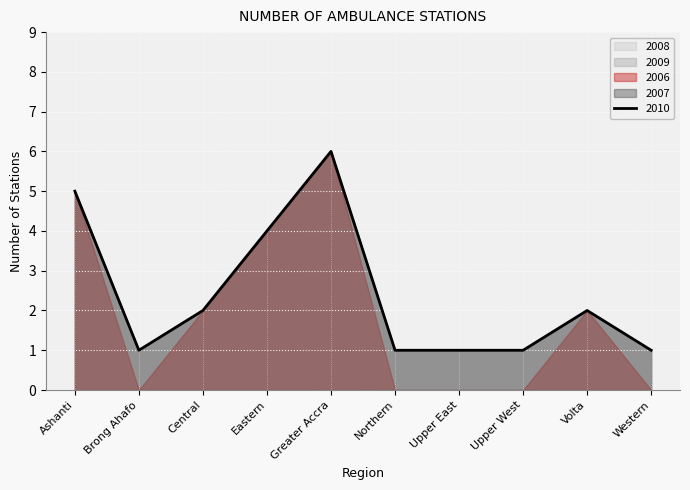

How many values in the 2006 series are below 2?

5